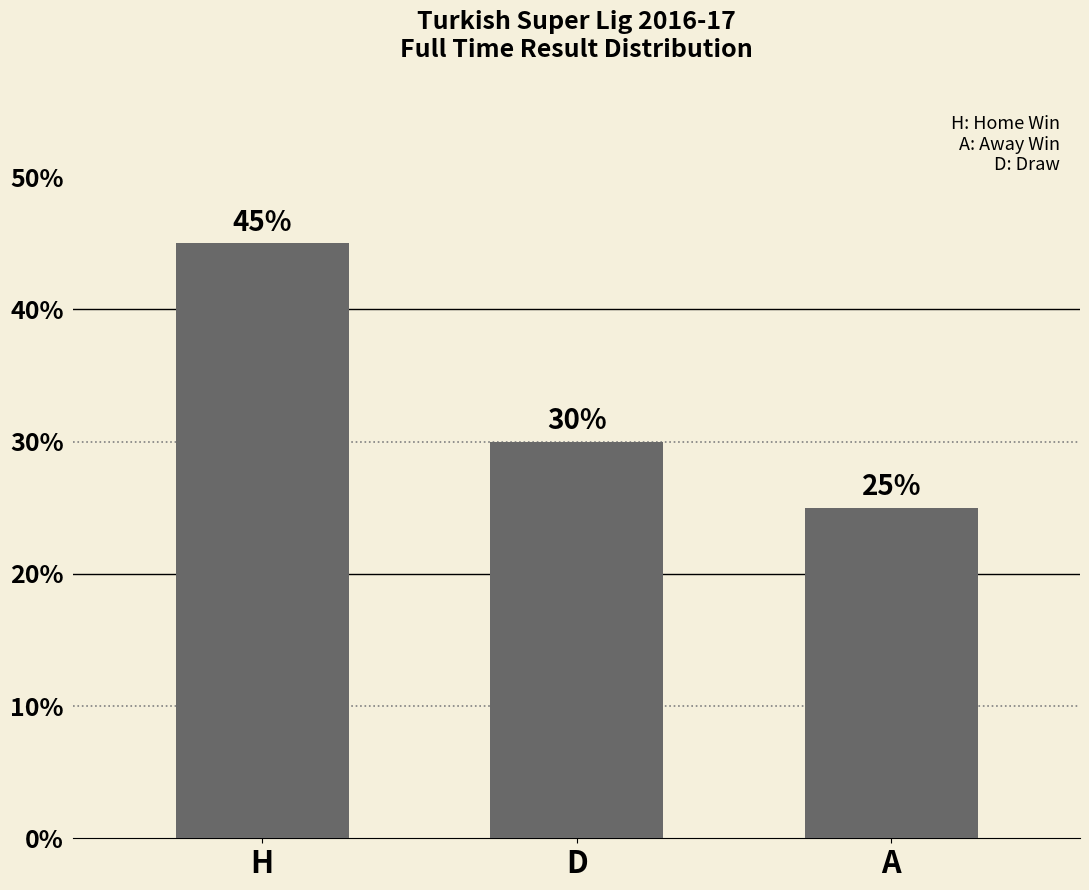

List the labels in order of value, largest first.

H, D, A